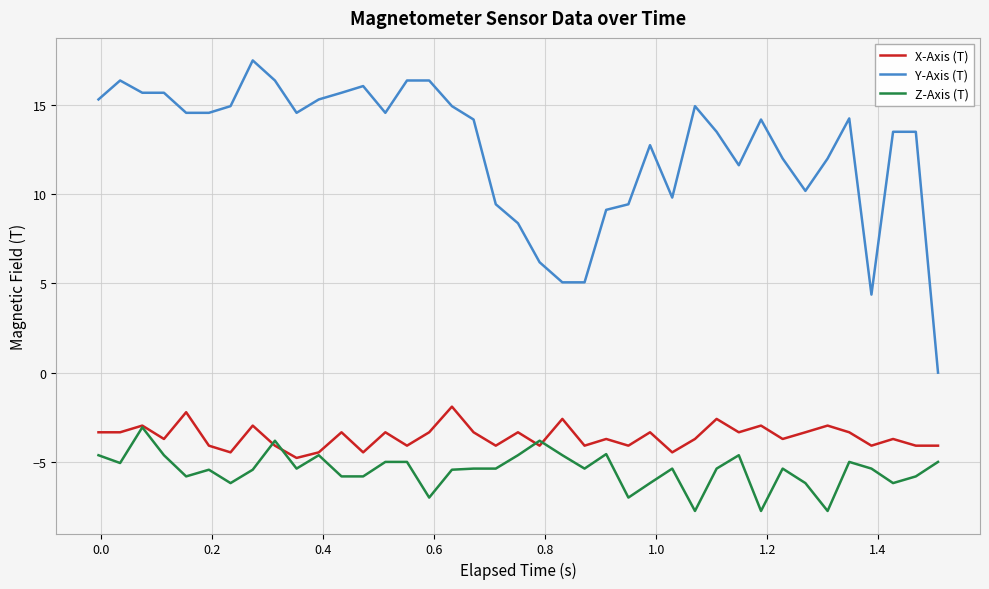

True or false: X-Axis (T) and Y-Axis (T) intersect in this chart.

False